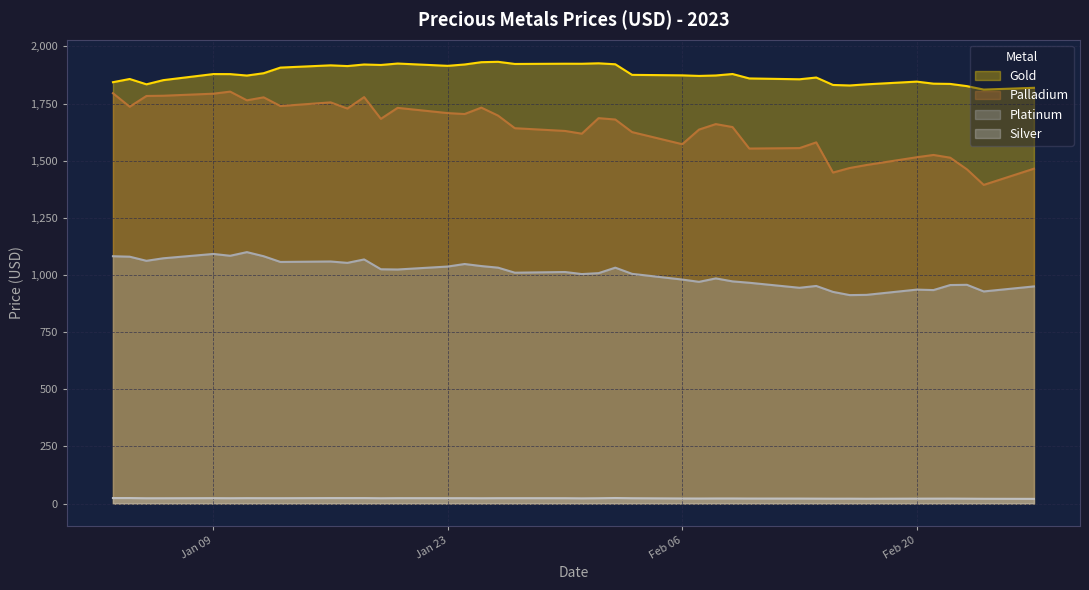

True or false: Silver and Platinum intersect in this chart.

False